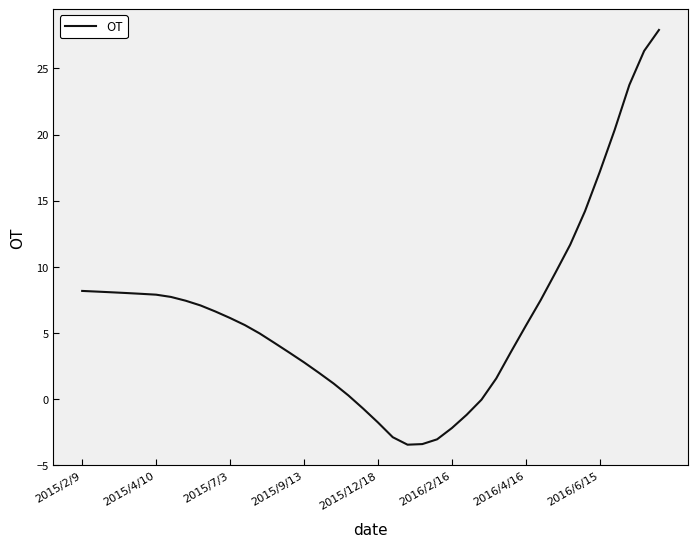

What is the difference between the maximum and minimum values?

31.4